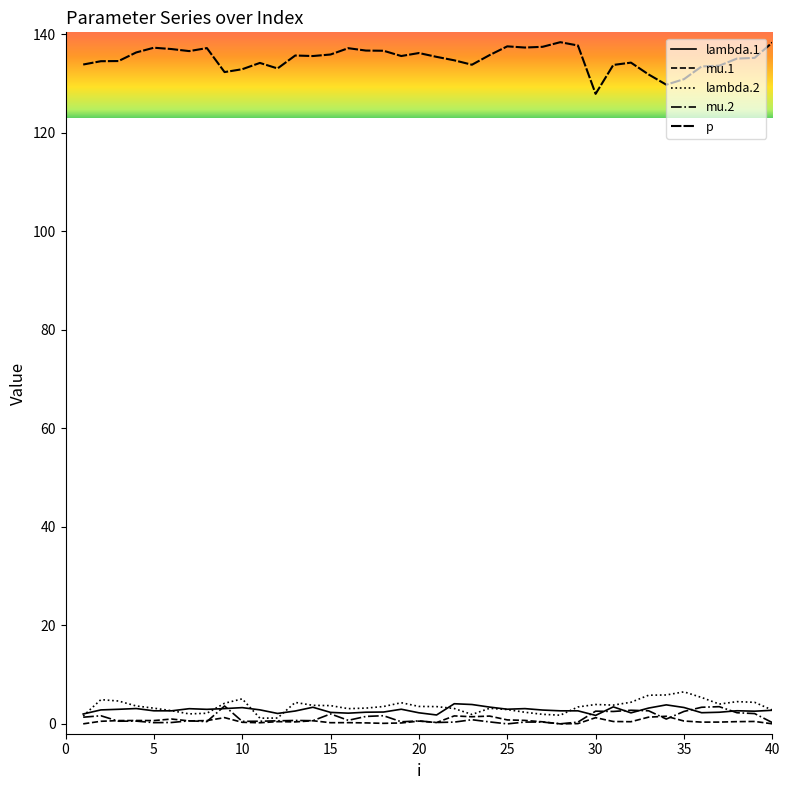

Does the chart display data point markers on the line(s)?

No